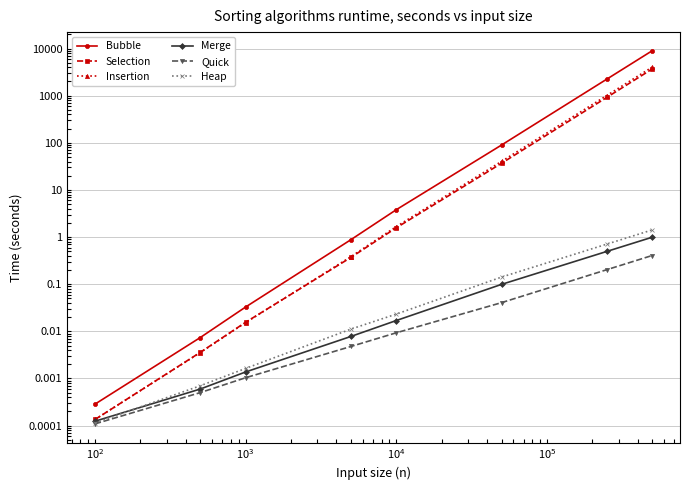

Which series has the largest total across all categories?

Bubble